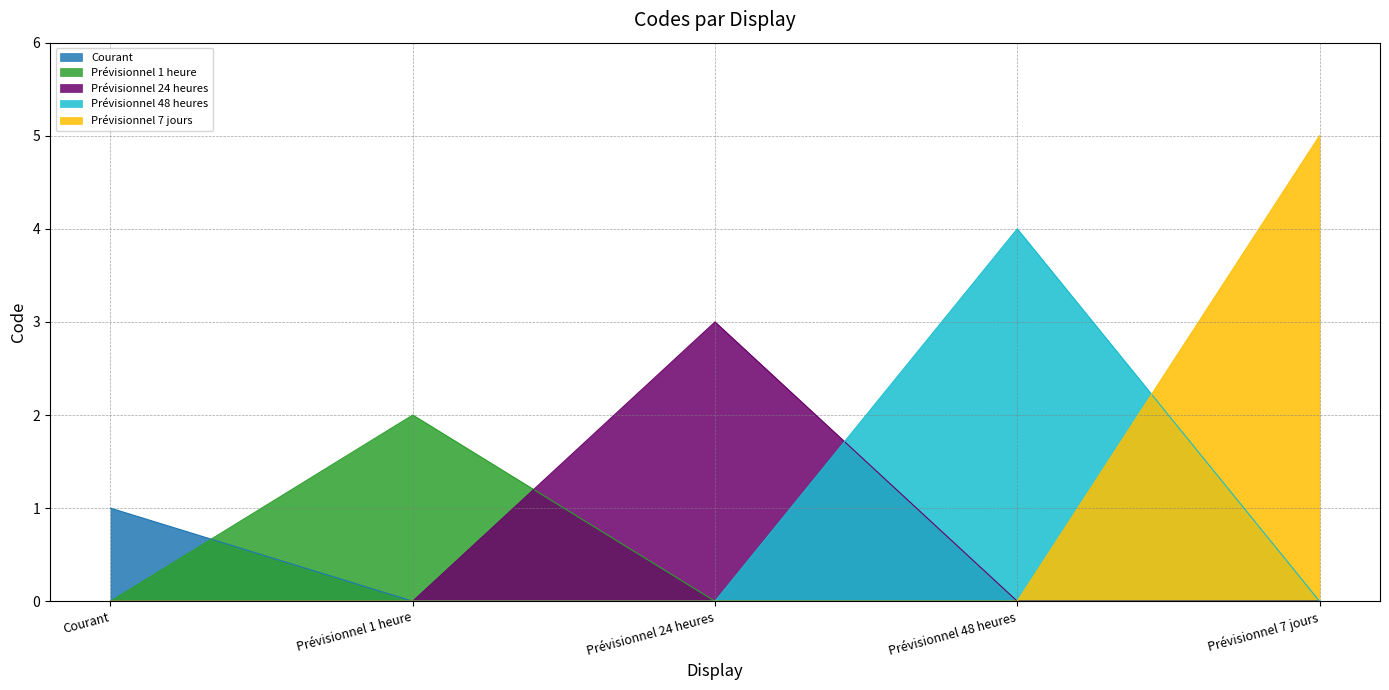

True or false: the data has more than 0 interior local peaks.

False